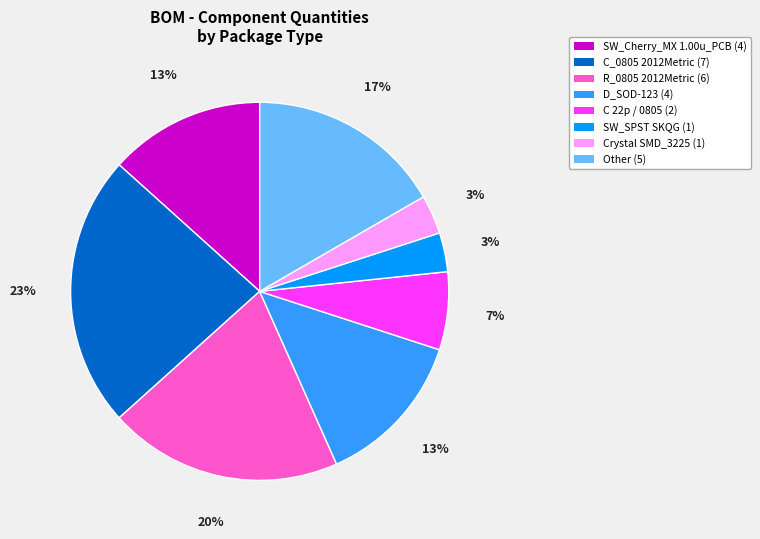

To the nearest percent, what is the combined percentage of C_0805 2012Metric (7) and Other (5)?

40%